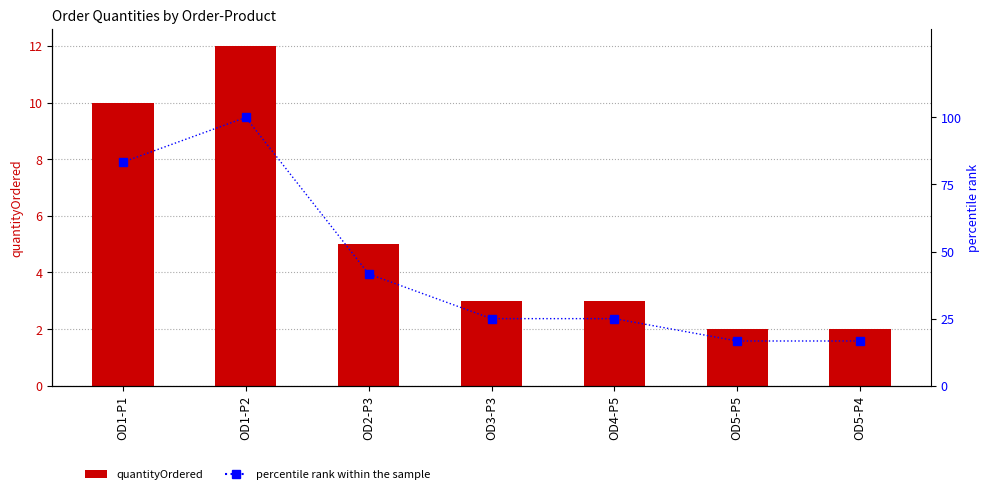

What is the difference between the maximum and second lowest values in the percentile rank within the sample series?

83.3